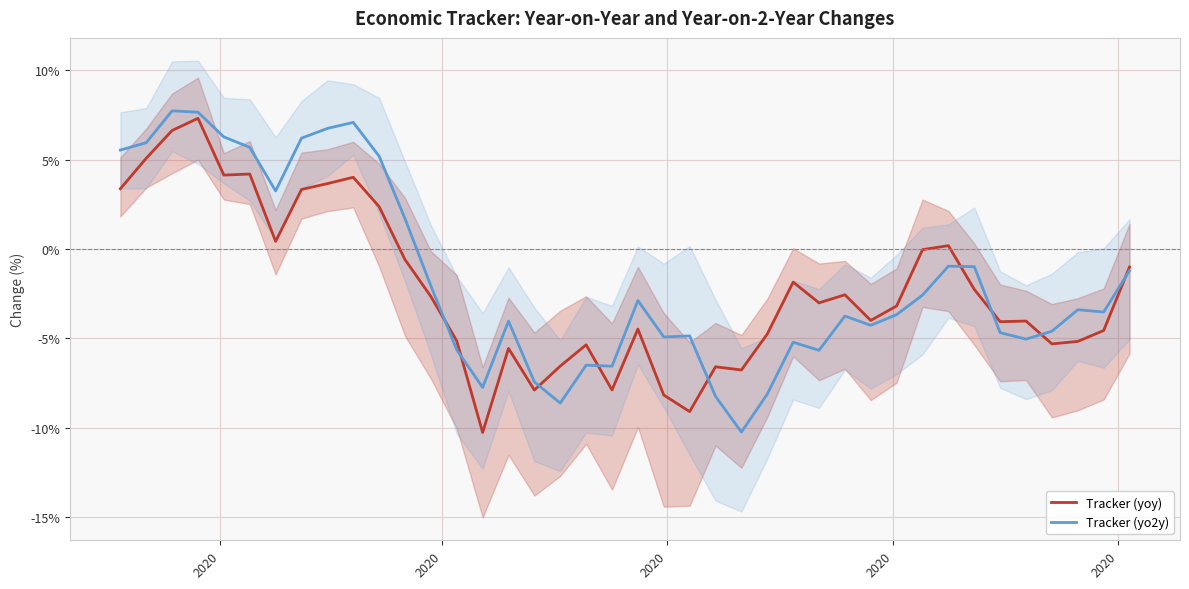

What is the minimum value for Tracker (yo2y)?

-10.2